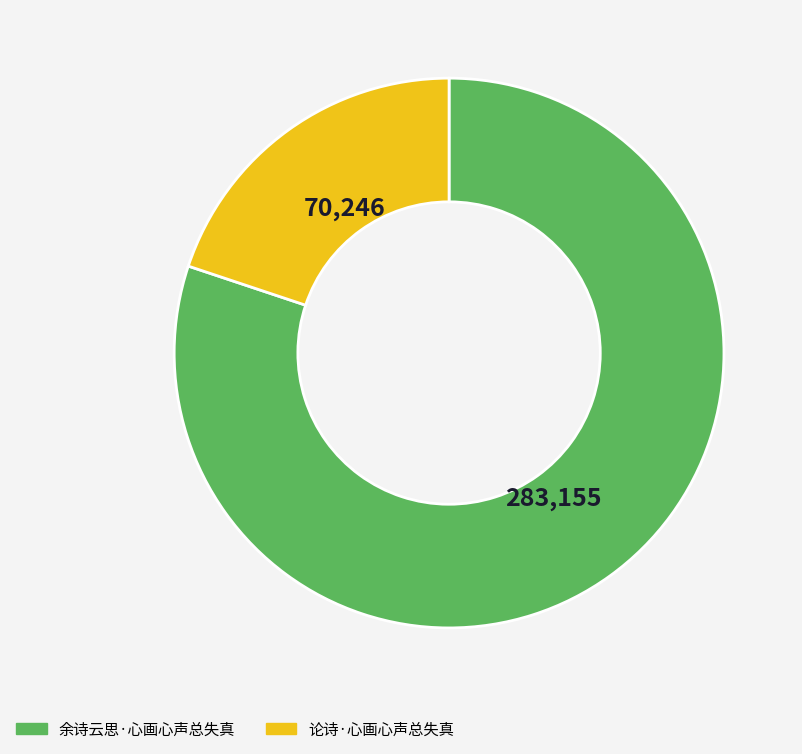

Combined, do 论诗·心画心声总失真 and 余诗云思·心画心声总失真 account for over 50%?

Yes